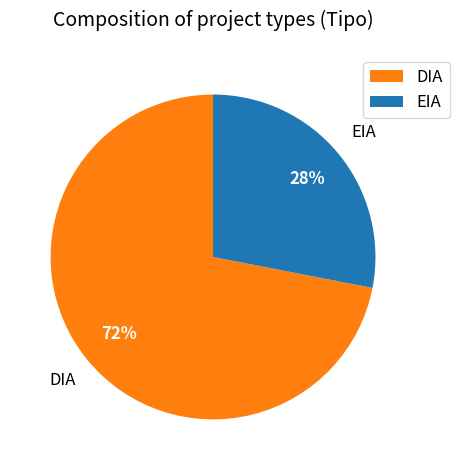

Combined, do EIA and DIA account for over 50%?

Yes